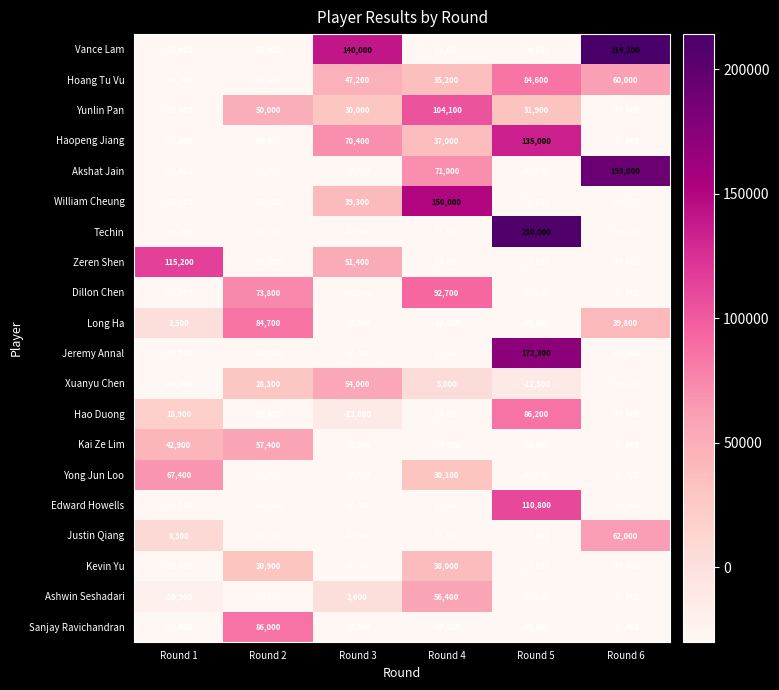

How many negative values does the Sanjay Ravichandran series have?

5